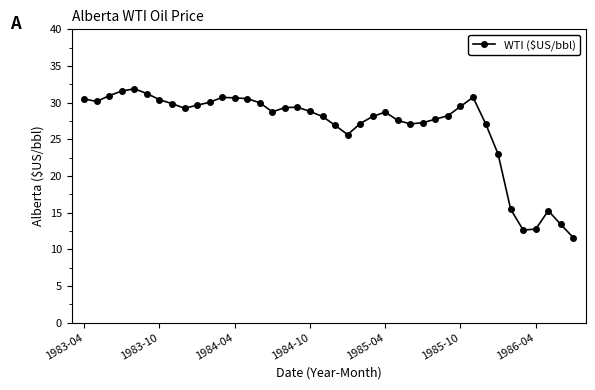

True or false: the data has more than 1 interior local peaks.

True